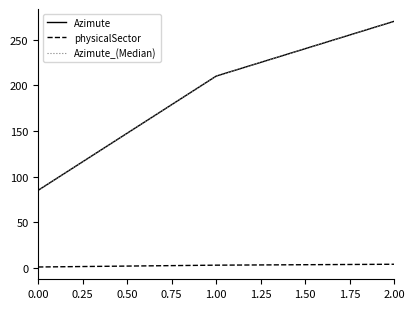

Which series has the widest spread of values?

Azimute